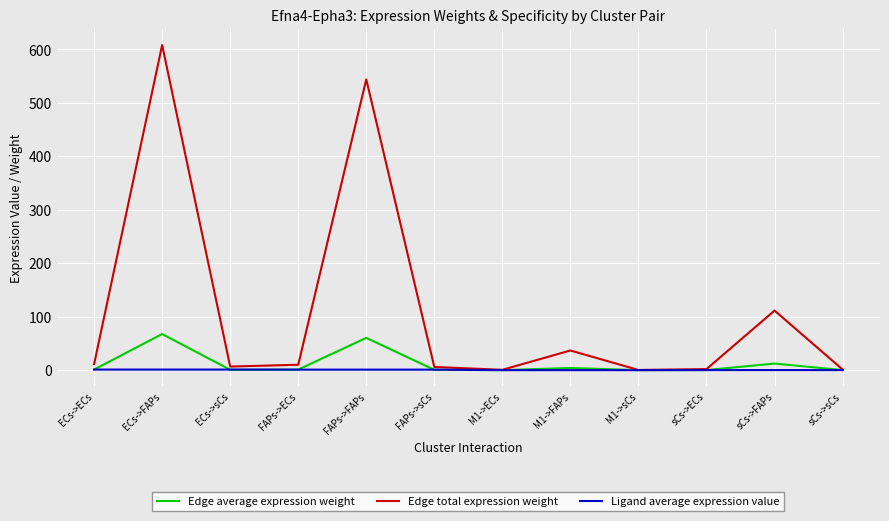

At FAPs->FAPs, list the series in order from smallest to largest.

Ligand average expression value, Edge average expression weight, Edge total expression weight